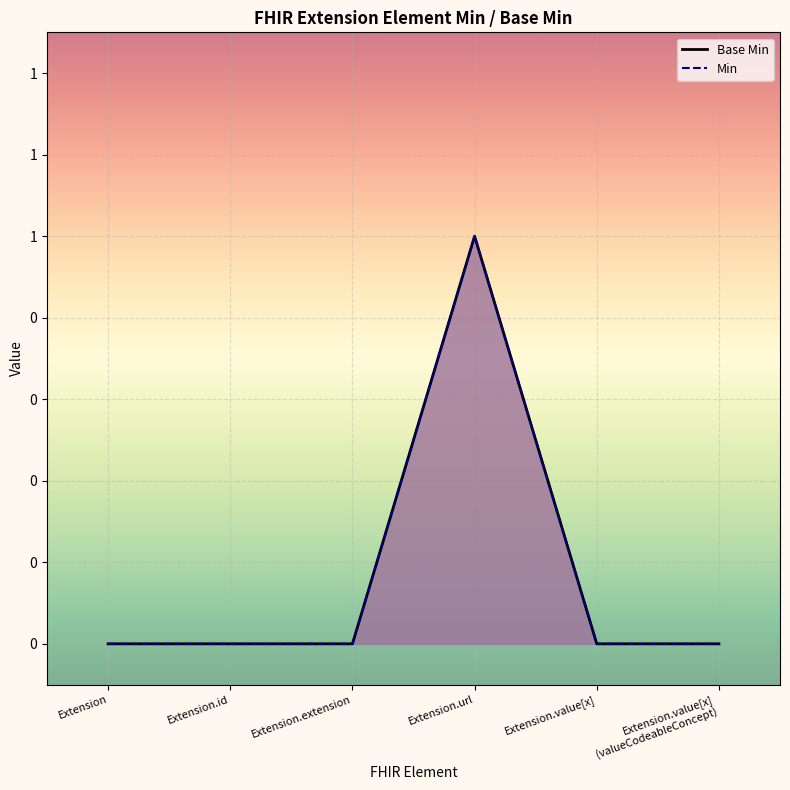

Which has a higher value, Extension or Extension.url?

Extension.url